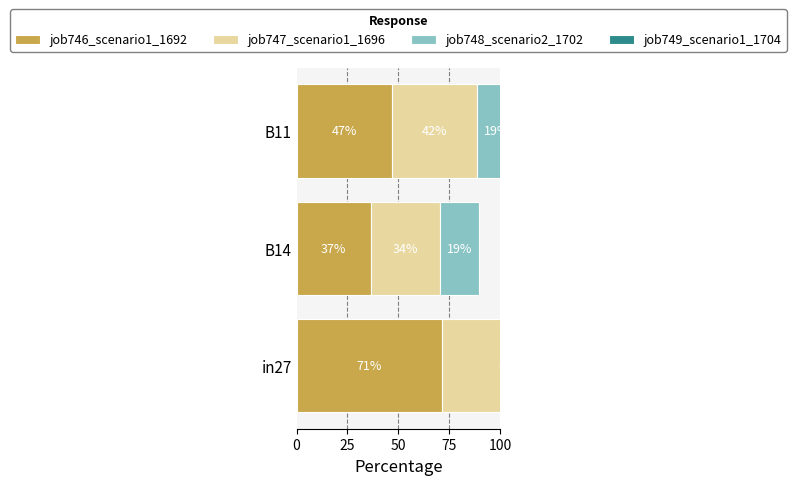

At how many categories does at least one series exceed 64?

1